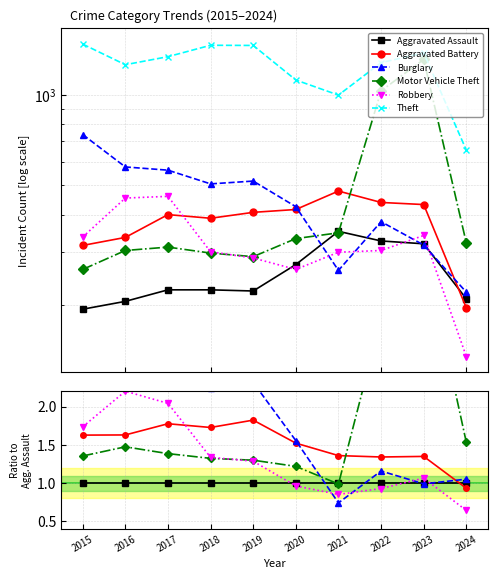

How many data points in Robbery are less than 1?

4